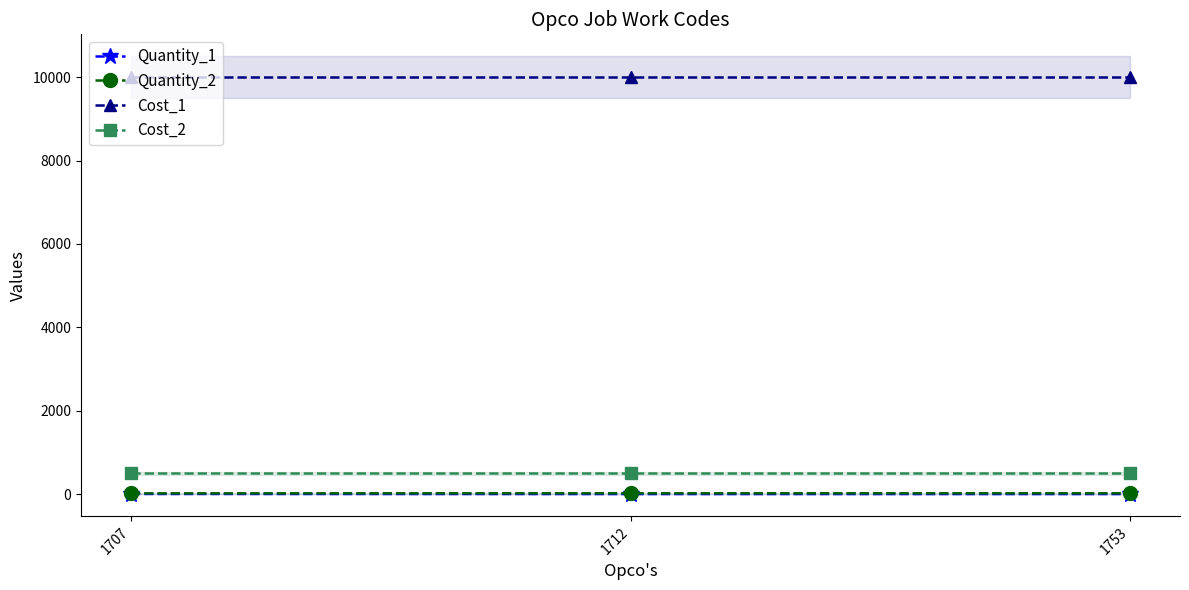

List the series in order of their peak value, highest first.

Cost_1, Cost_2, Quantity_2, Quantity_1